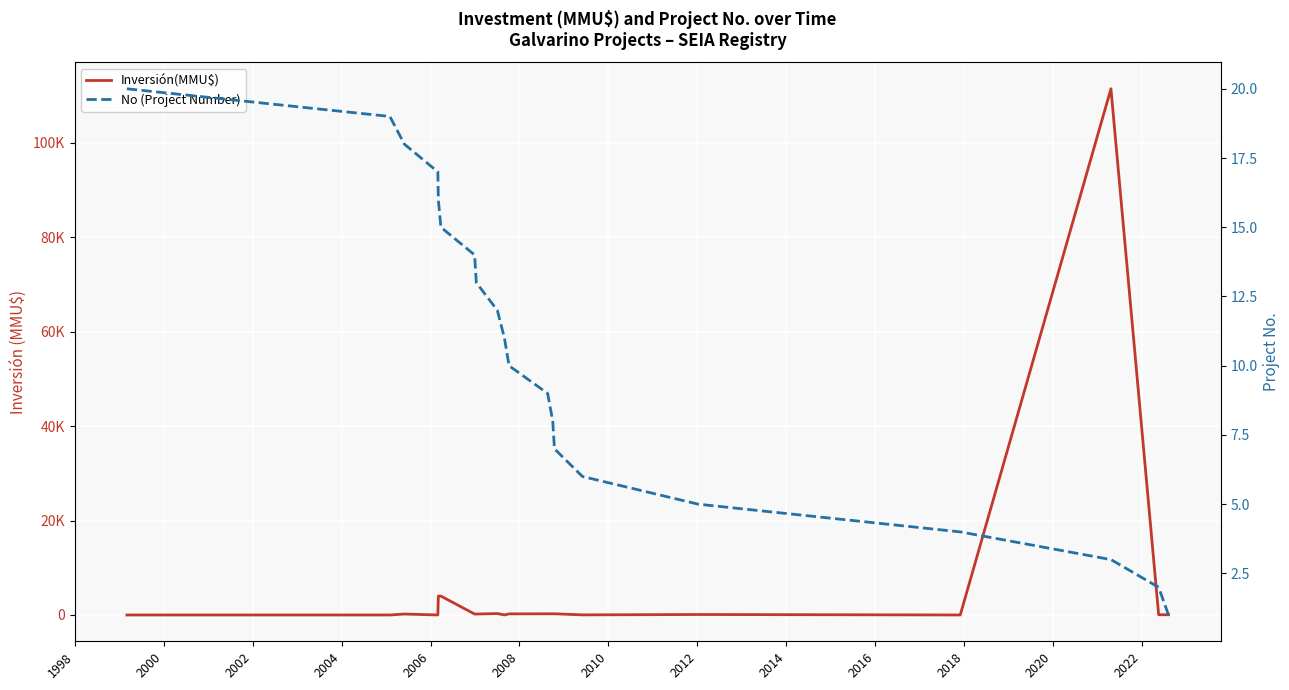

How many lines are shown in the chart?

2